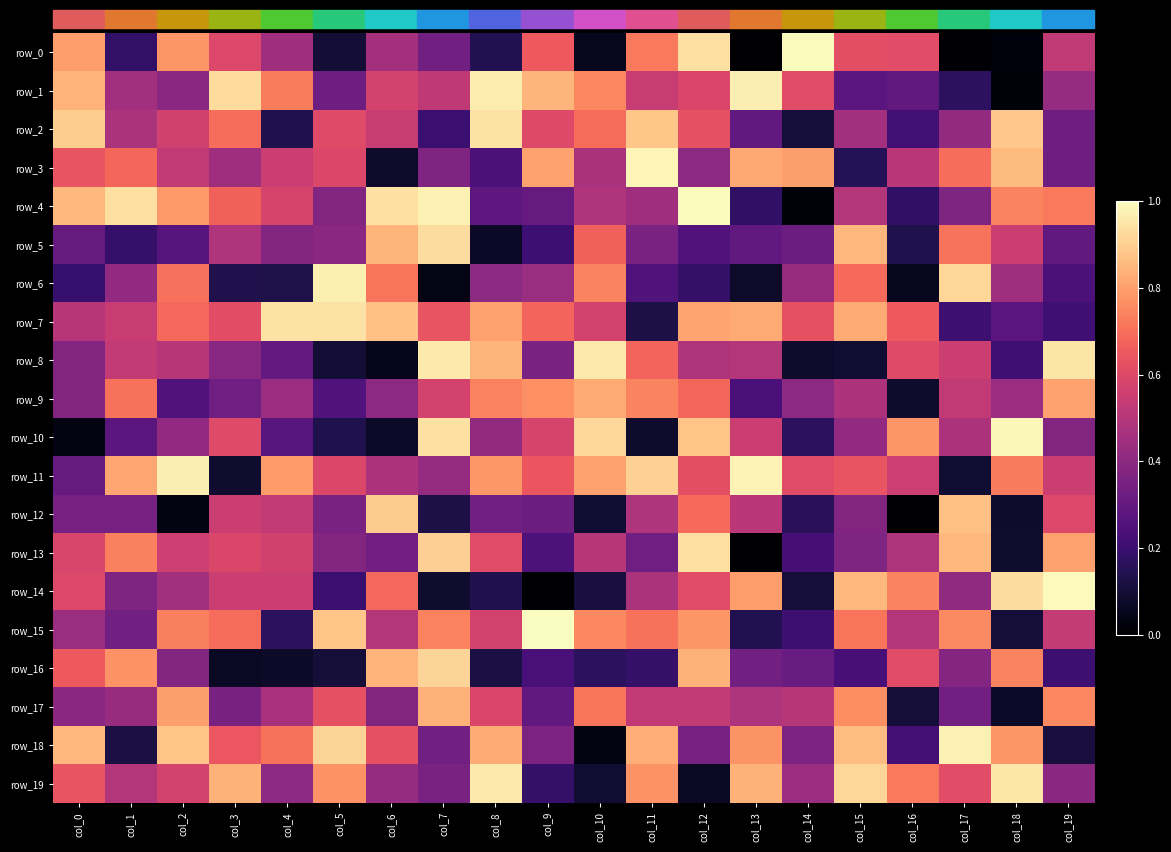

At which category does the chart reach its peak across all series?

col_9